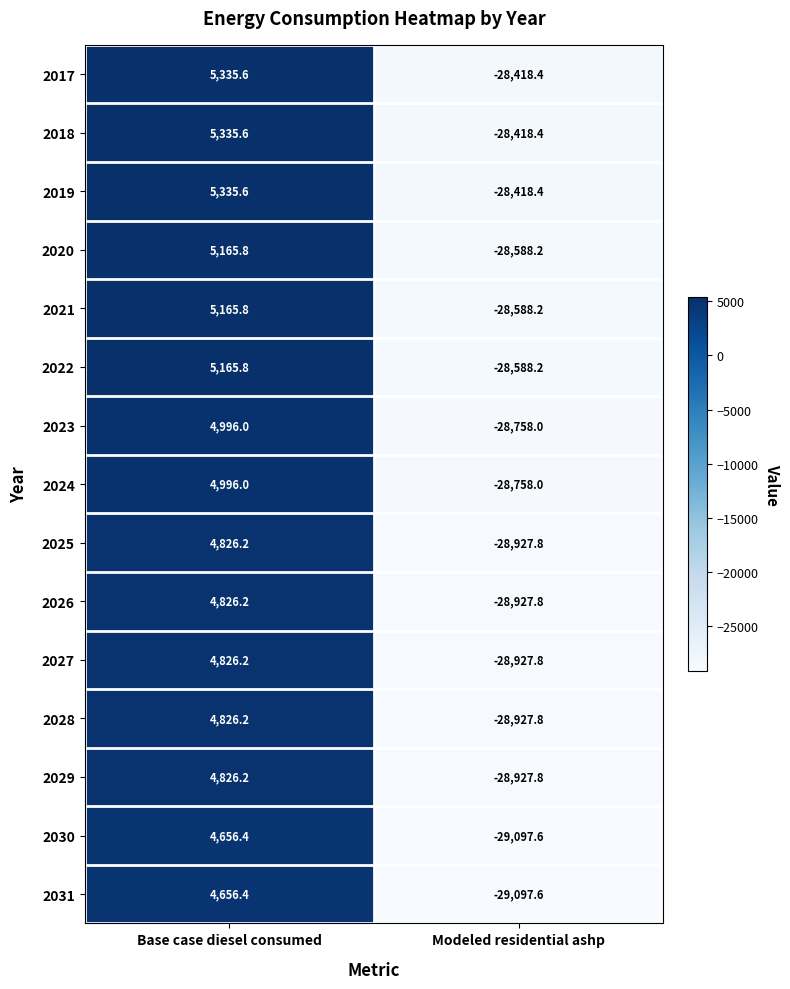

What is the spread (max minus min) of values at Modeled residential ashp?

679.2